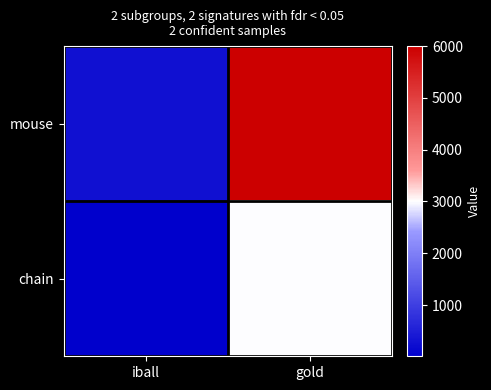

What is the greatest value displayed?

6000